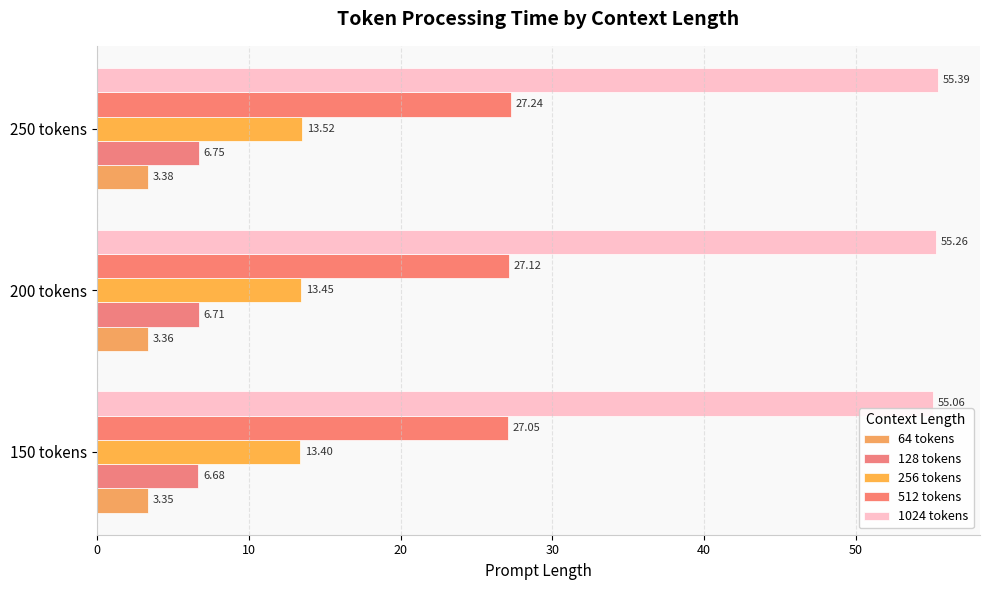

What is the average value of the 512 tokens series?

27.1